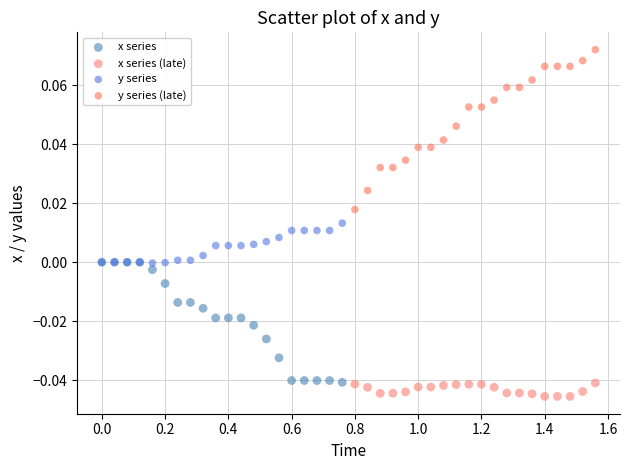

Which series has the widest spread of Y values?

y series (late)